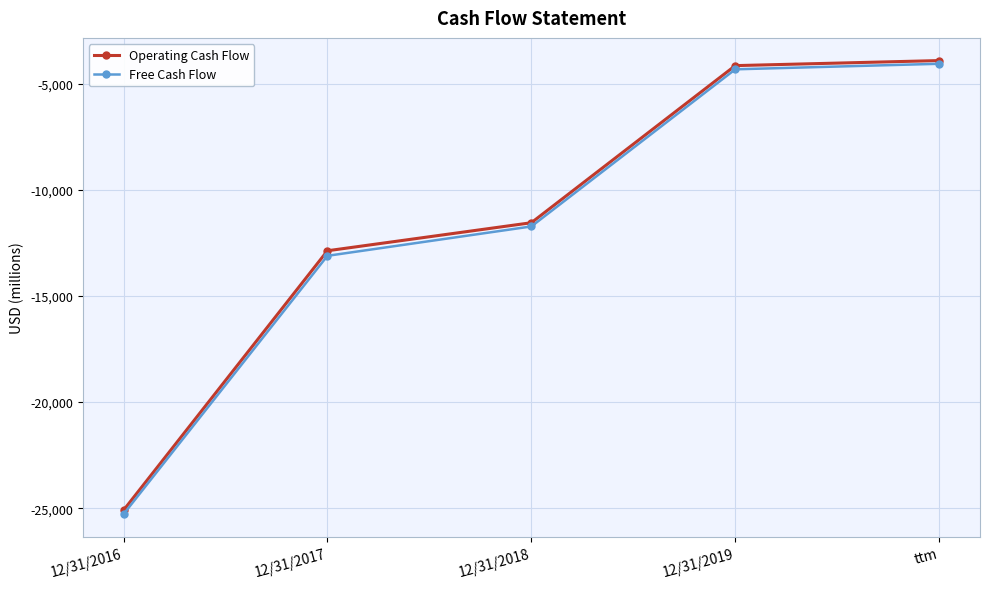

What is the sum of the Free Cash Flow values at 12/31/2016 and 12/31/2017?

-38397